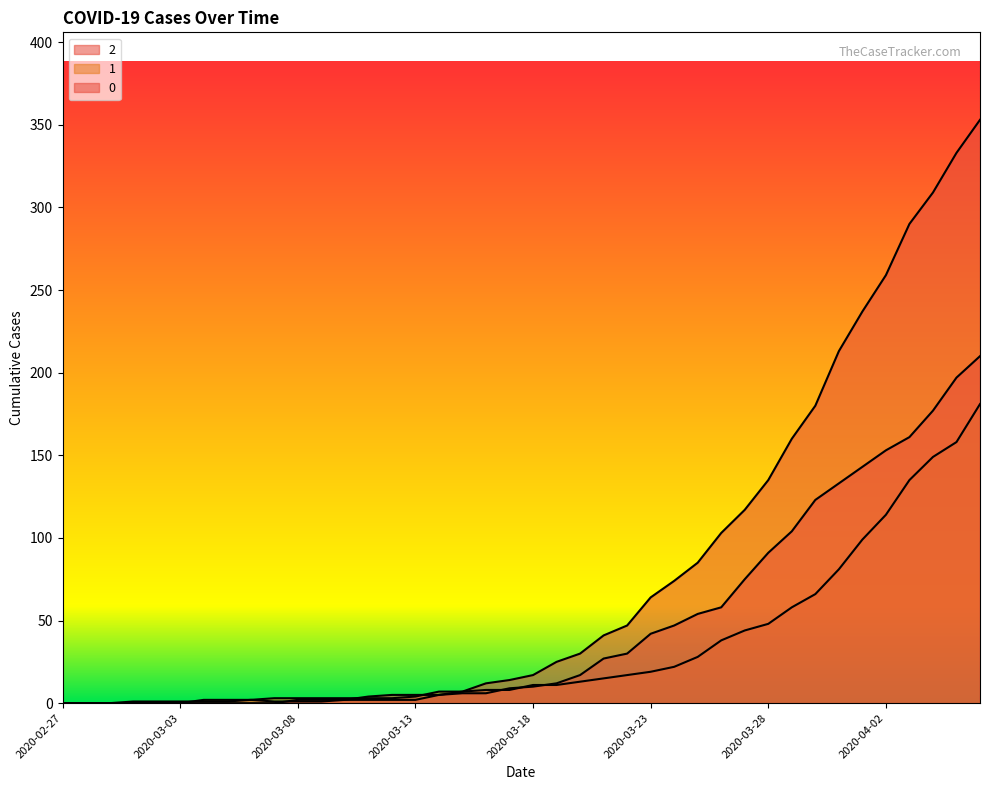

What is the difference between the maximum and minimum values in the 2 series?

210